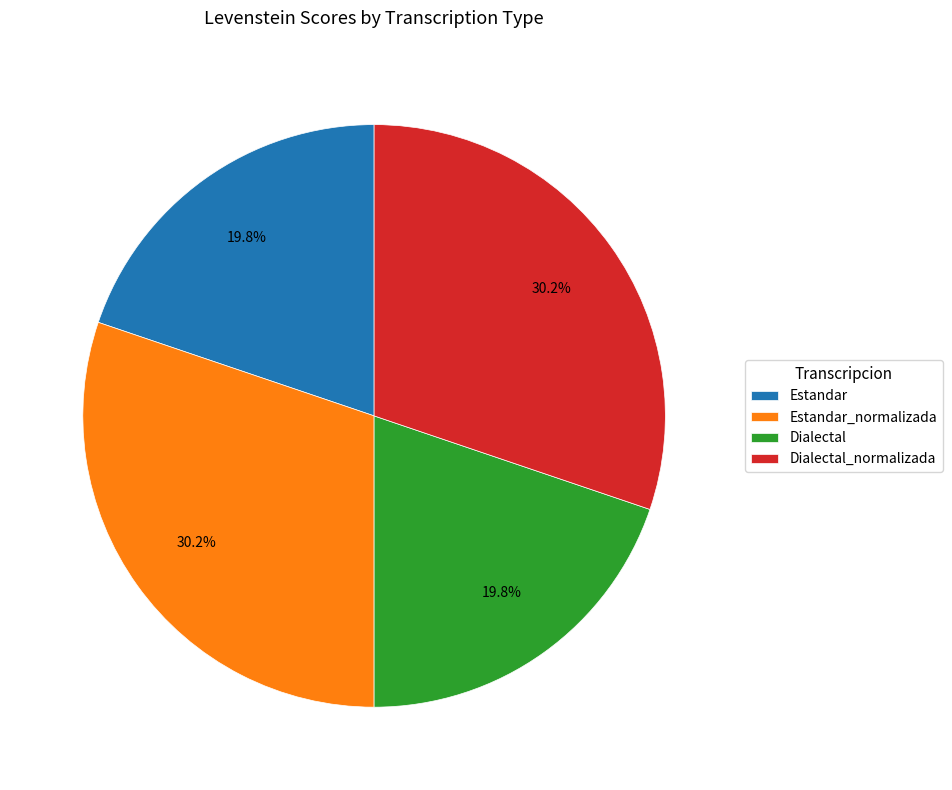

What percentage do Dialectal_normalizada and Estandar_normalizada together represent?

60.4%